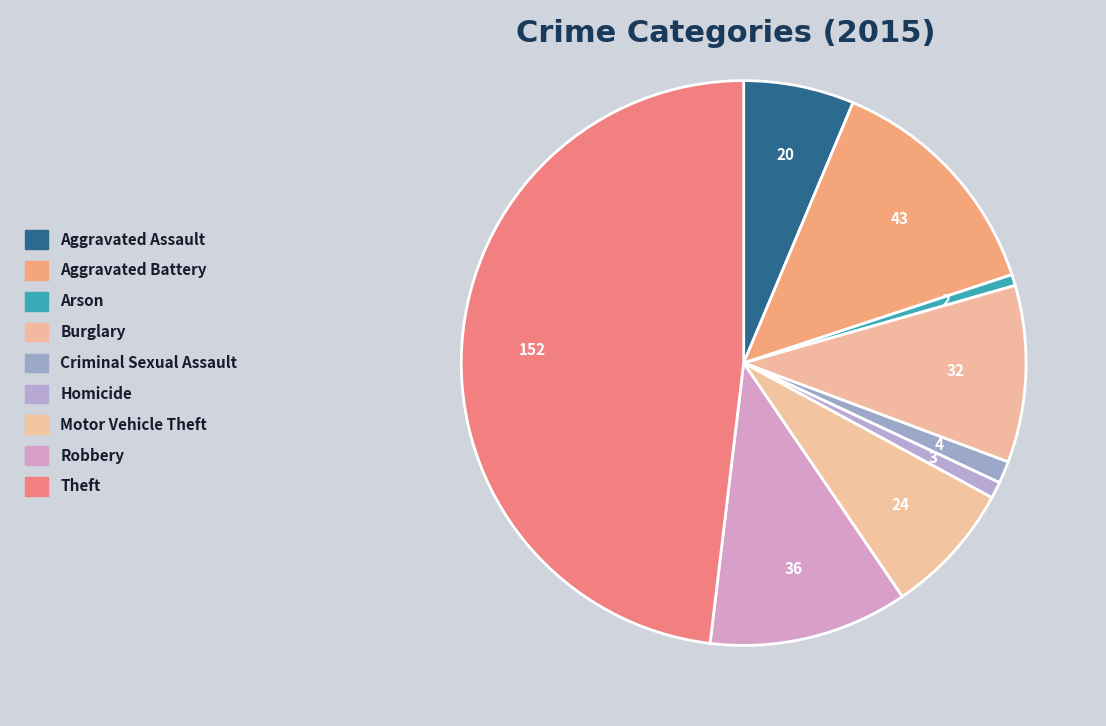

To the nearest percent, what portion does Motor Vehicle Theft represent?

8%